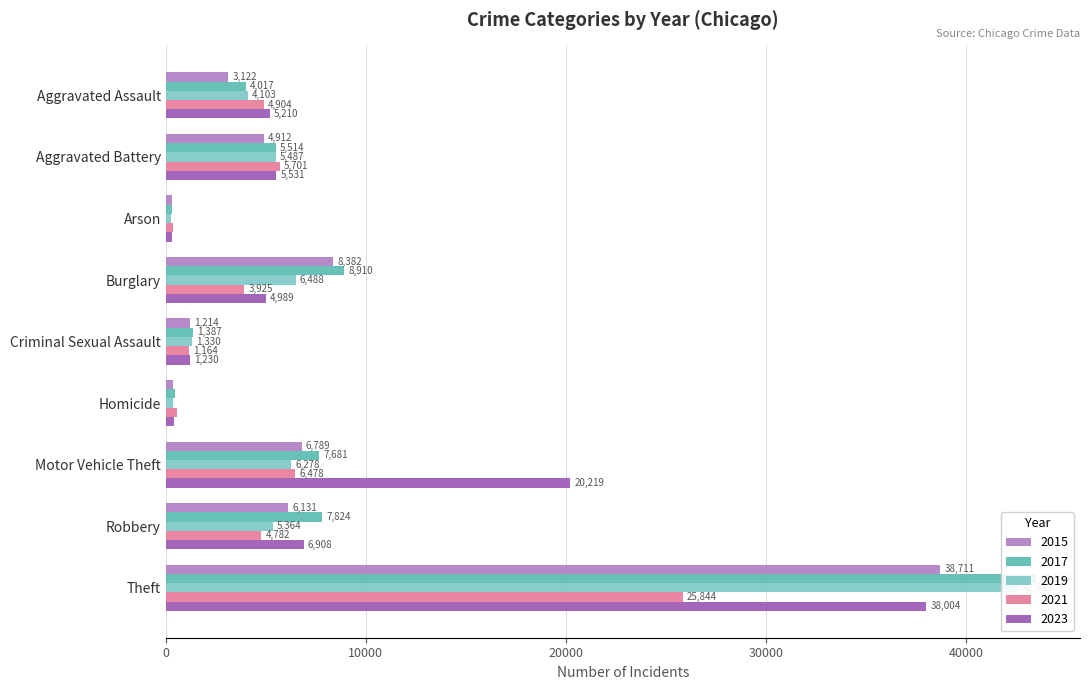

Between Burglary and Criminal Sexual Assault, which series saw the biggest shift?

2017